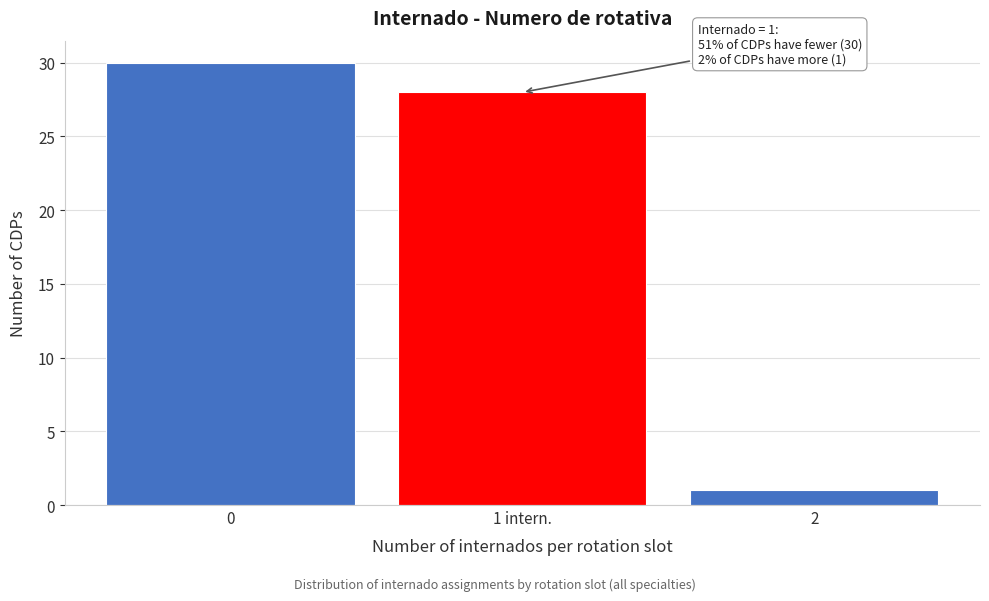

Reading left to right, list all the values displayed in this chart.

0=30	1 intern.=28	2=1